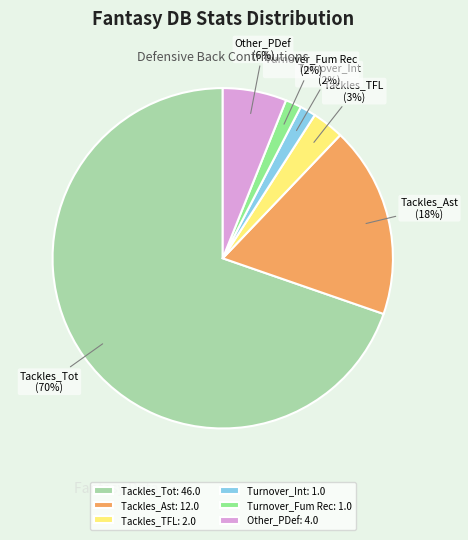

How many slices are in this pie chart?

6